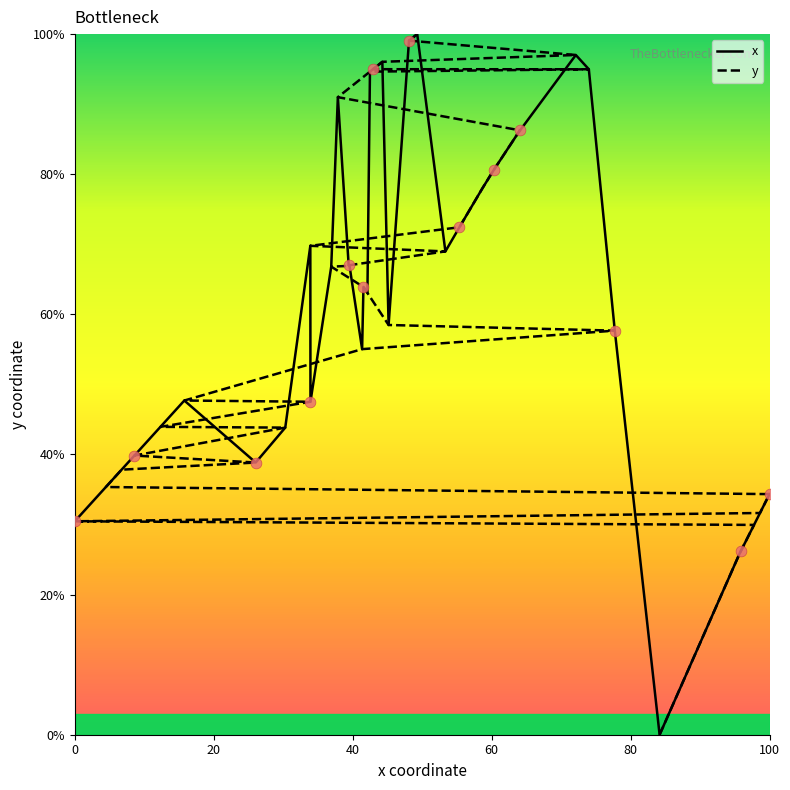

Which series reaches the minimum Y coordinate?

x